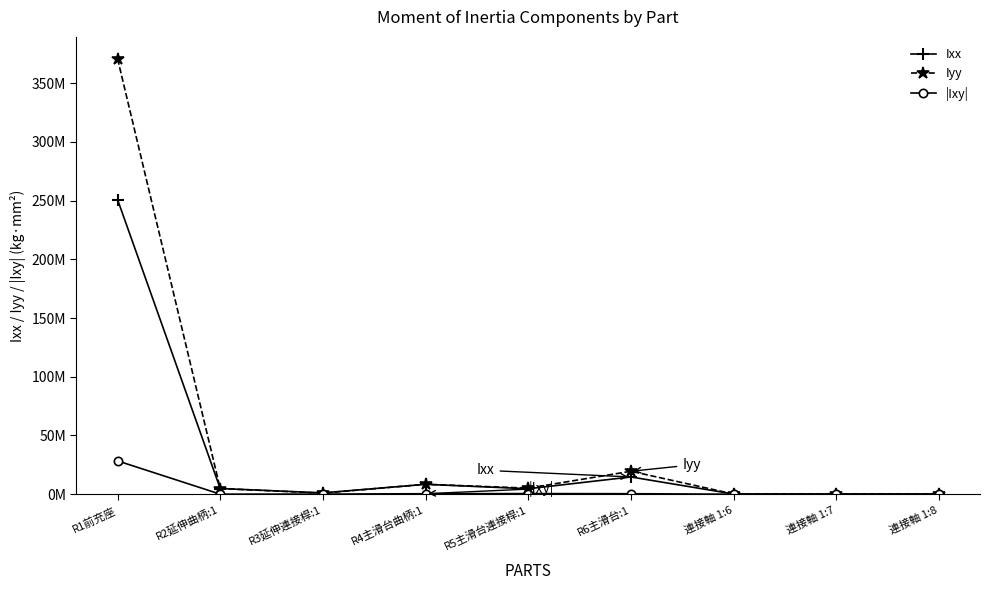

What are all the series names shown in the legend?

Ixx, Iyy, |Ixy|